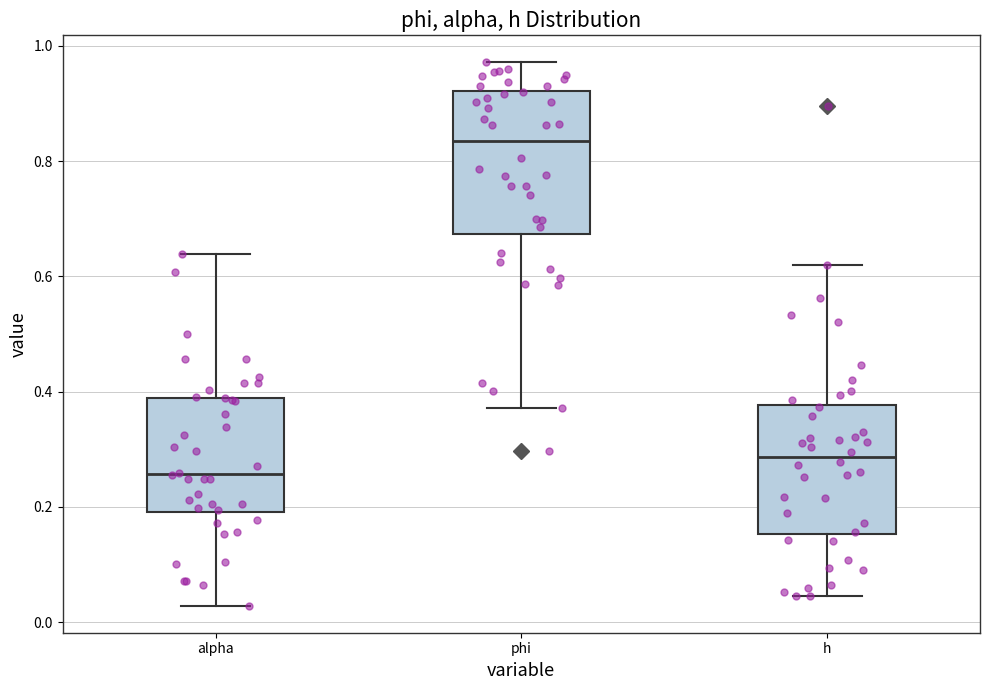

Reading left to right, read every box against the y-axis: the position of its median line, the range the box covers, and the ends of its whiskers. The values are not printed on the chart, so give them approximately, as read against the axis.

alpha: median 0.26, box 0.20 to 0.38, whiskers 0.02 to 0.64
phi: median 0.84, box 0.68 to 0.92, whiskers 0.38 to 0.98
h: median 0.28, box 0.16 to 0.38, whiskers 0.04 to 0.62